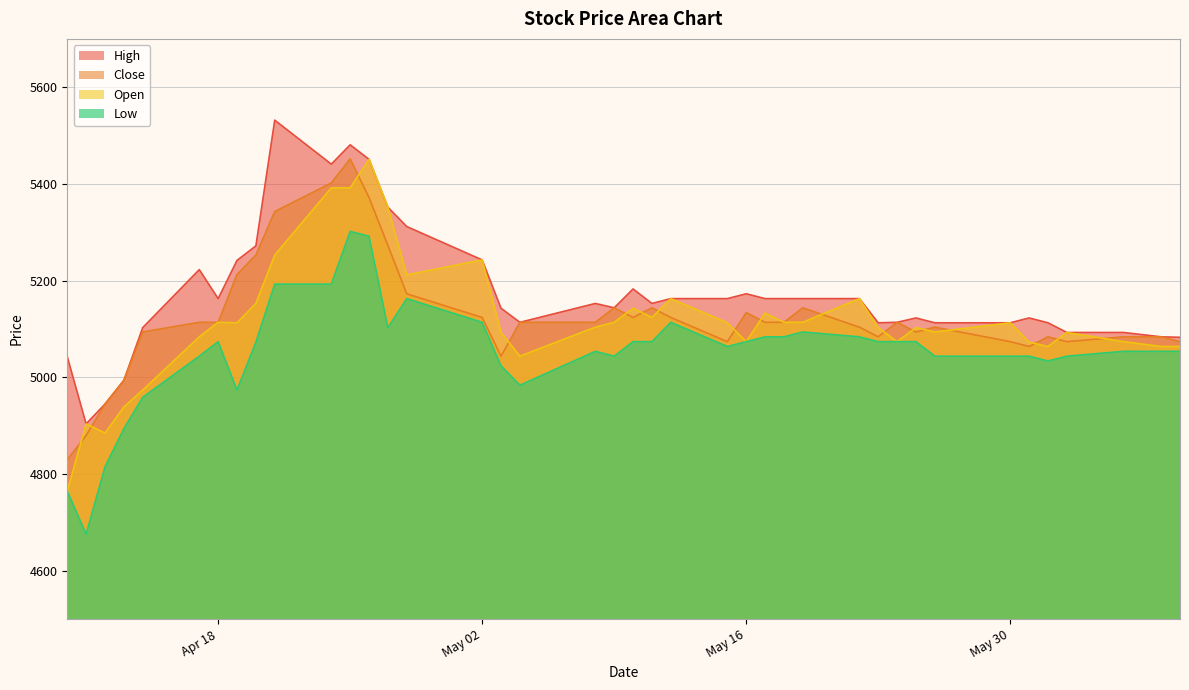

True or false: High and Low cross at least once.

False